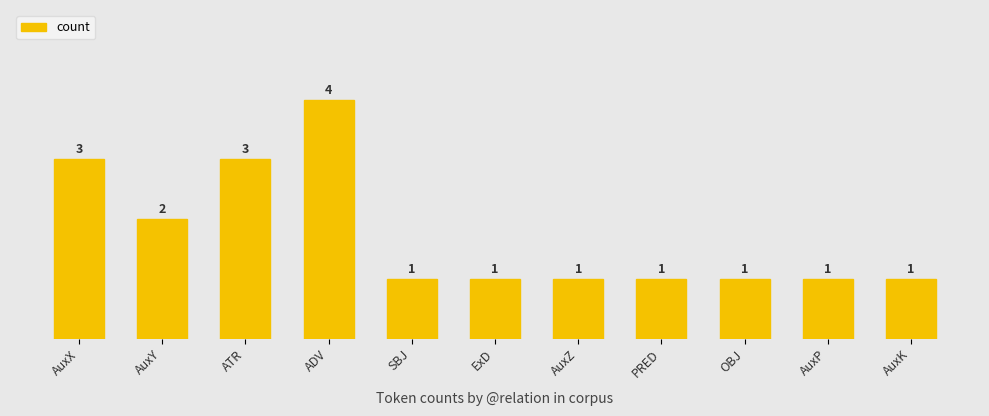

What position from the right is ATR?

9